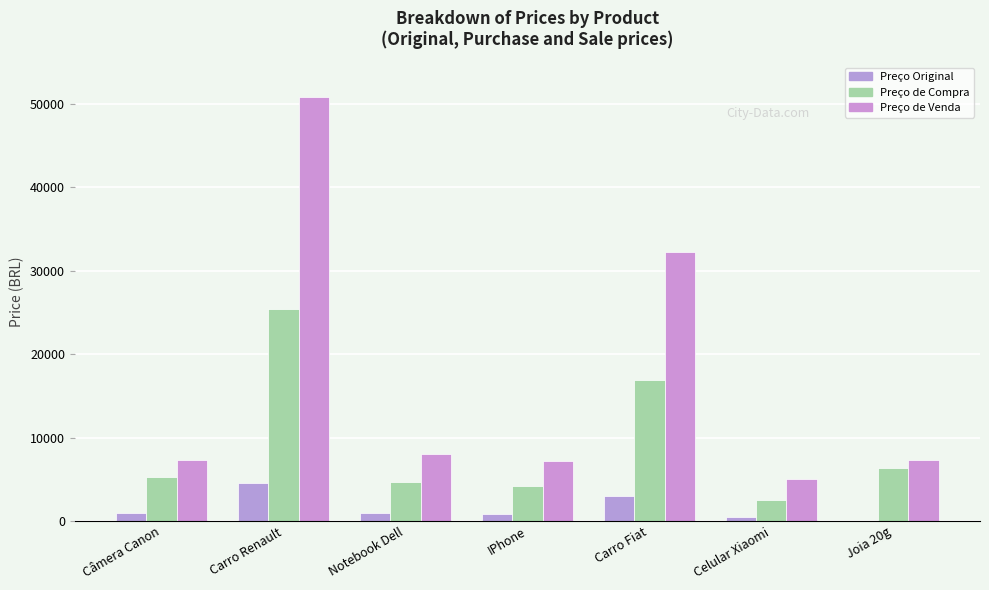

What is the difference between the second highest and minimum values in the Preço Original series?

2980.0